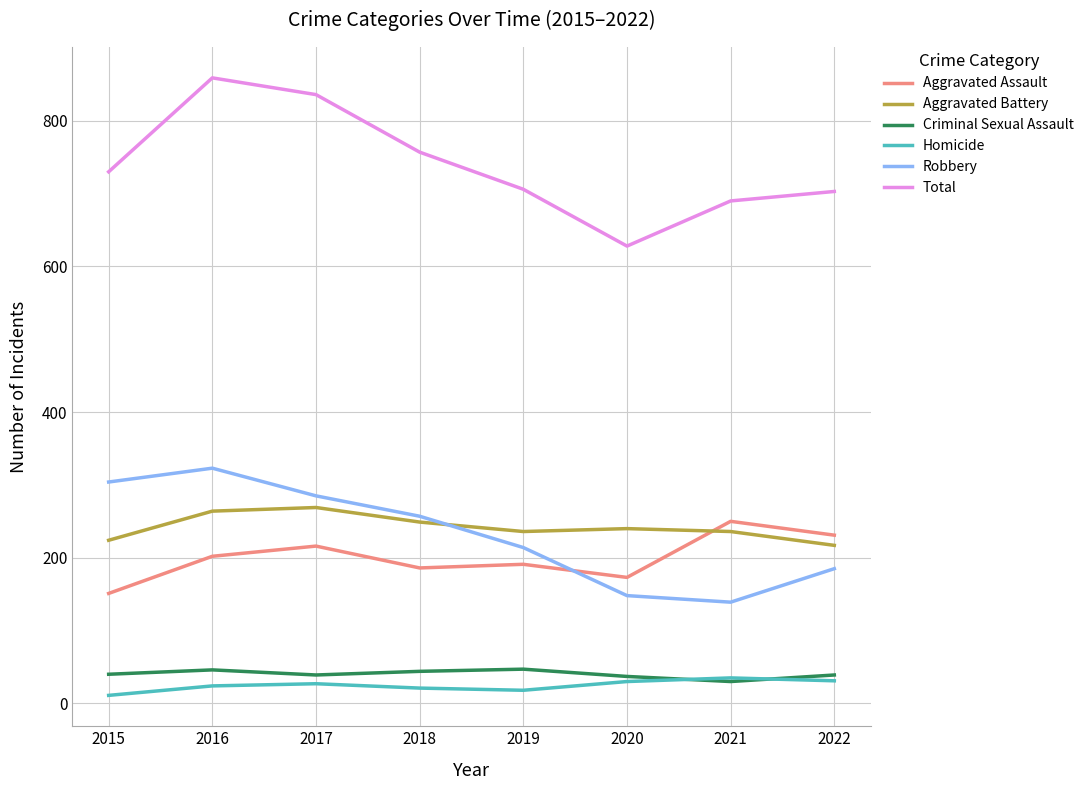

How many intersections are there between Criminal Sexual Assault and Homicide?

2